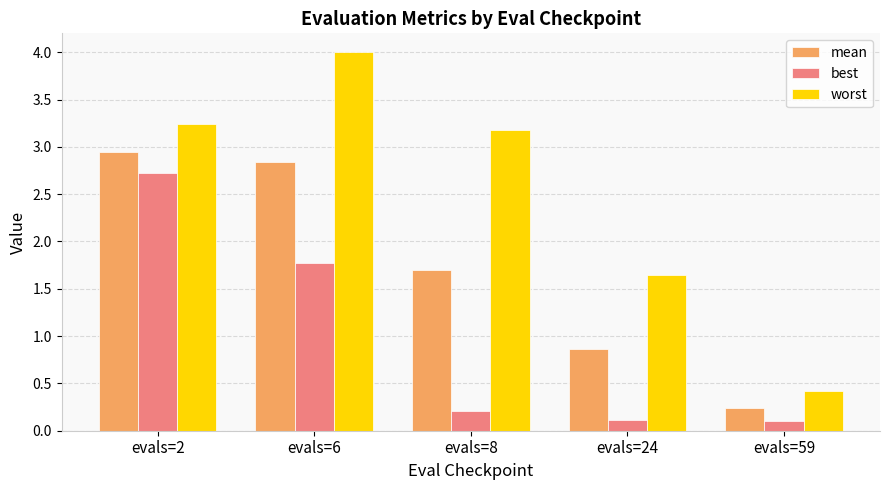

How many distinct data groups are displayed?

3